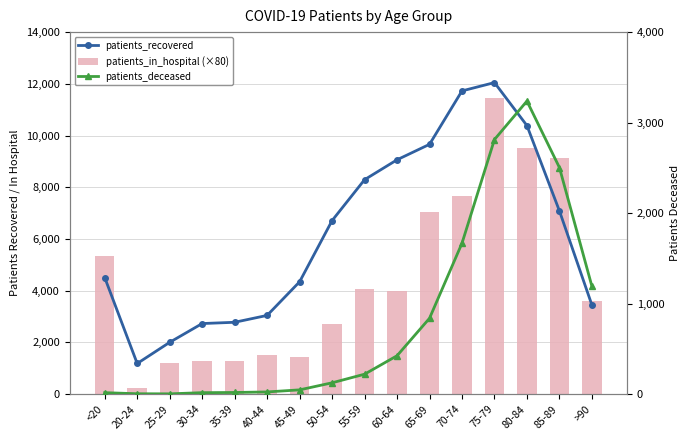

At which category does the chart reach its minimum across all series?

25-29